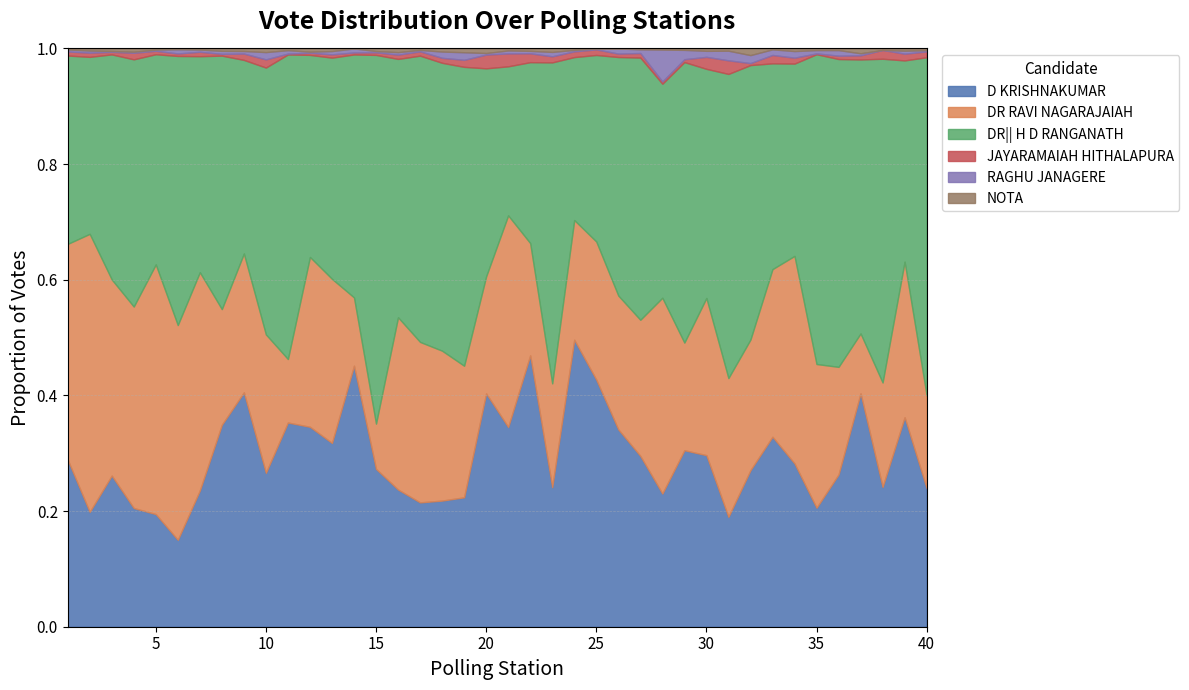

Where is DR|| H D RANGANATH nearest to the value 344?

13